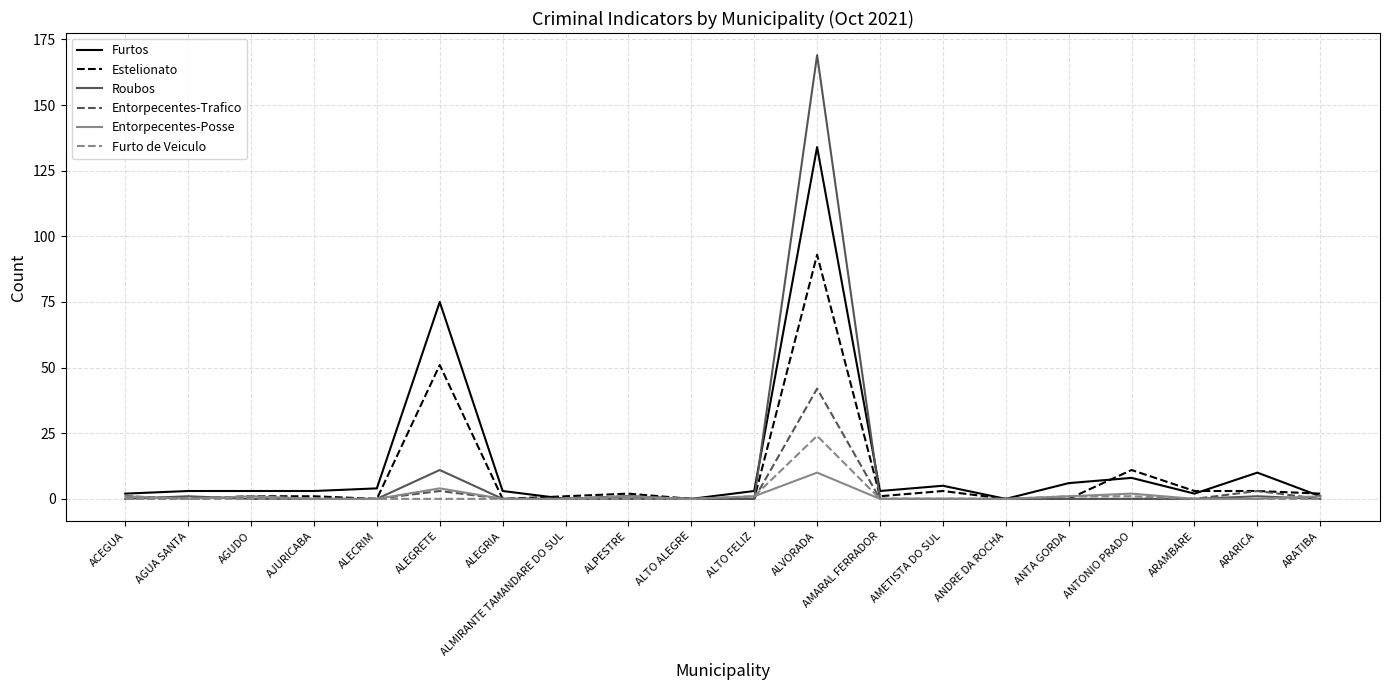

What is the greatest value displayed?

169